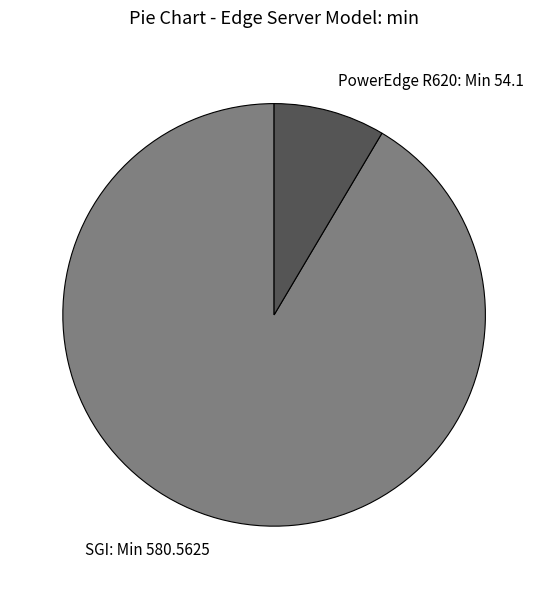

Combined, do SGI: Min 580.5625 and PowerEdge R620: Min 54.1 account for over 50%?

Yes